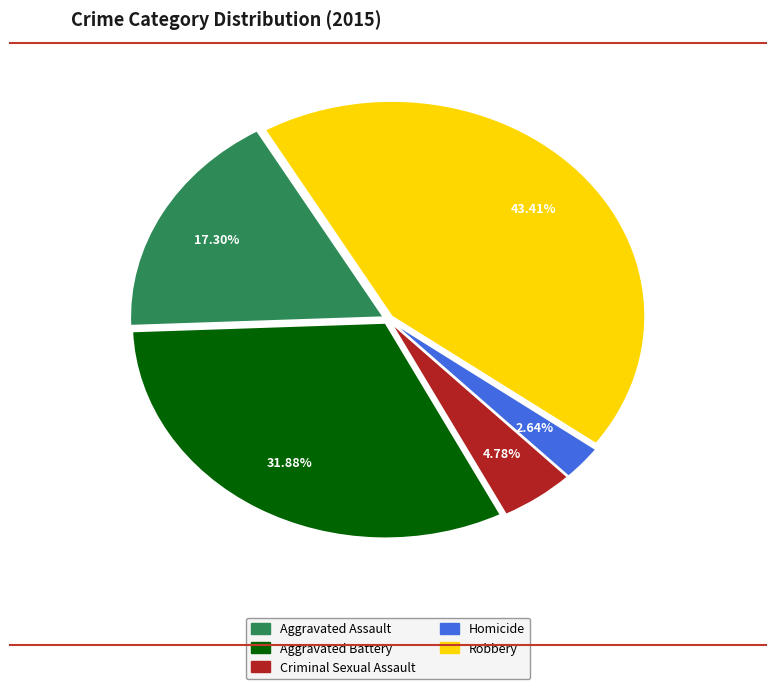

Rank the categories by value from lowest to highest.

Homicide, Criminal Sexual Assault, Aggravated Assault, Aggravated Battery, Robbery